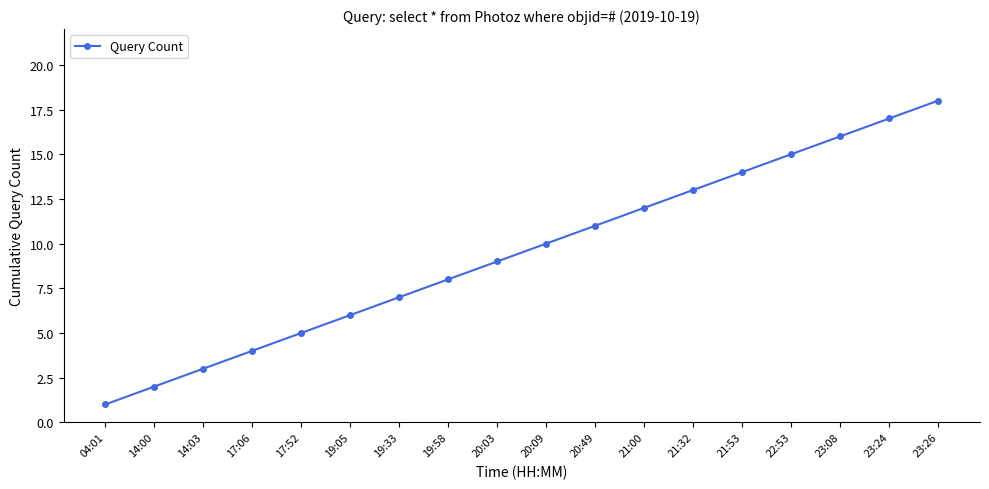

Reading left to right, transcribe all the data shown in this chart.

04:01=1	14:00=2	14:03=3	17:06=4	17:52=5	19:05=6	19:33=7	19:58=8	20:03=9	20:09=10	20:49=11	21:00=12	21:32=13	21:53=14	22:53=15	23:08=16	23:24=17	23:26=18